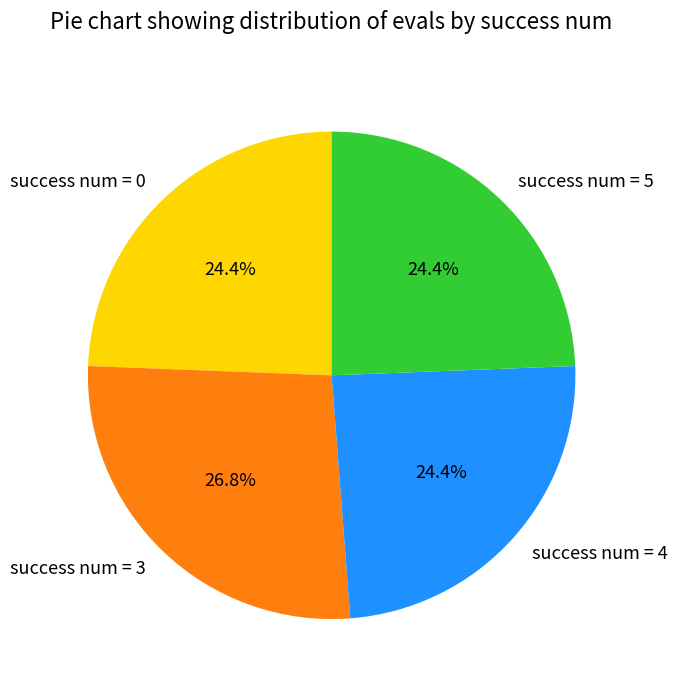

True or false: success num = 3 accounts for 40% of the total.

False